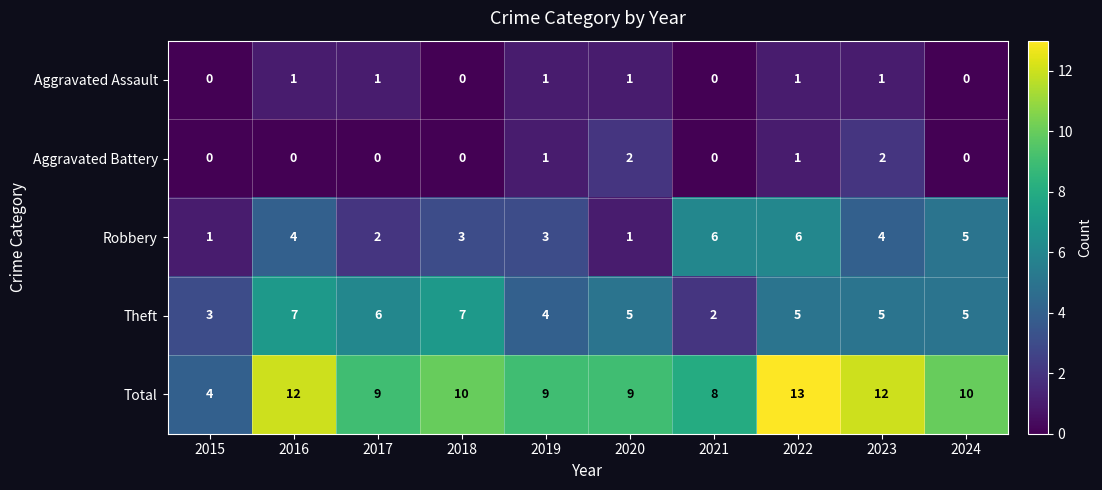

At how many categories does at least one series exceed 5?

9